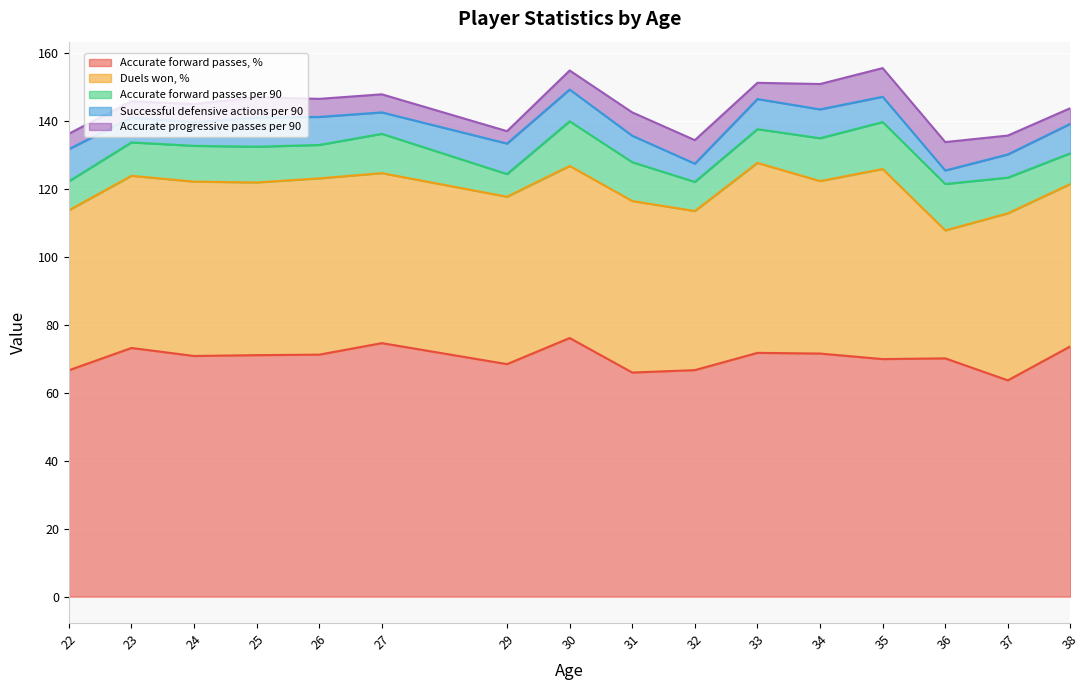

What is the minimum value for Accurate forward passes, %?

63.7